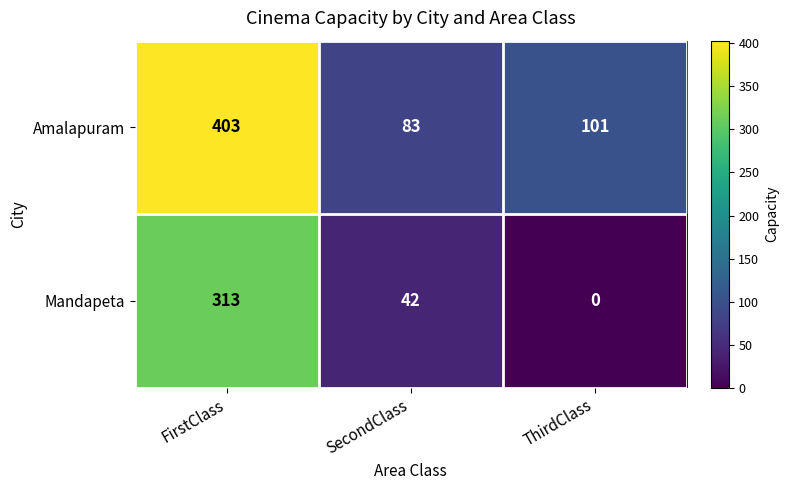

Rank the series by their average value, from highest to lowest.

Amalapuram, Mandapeta